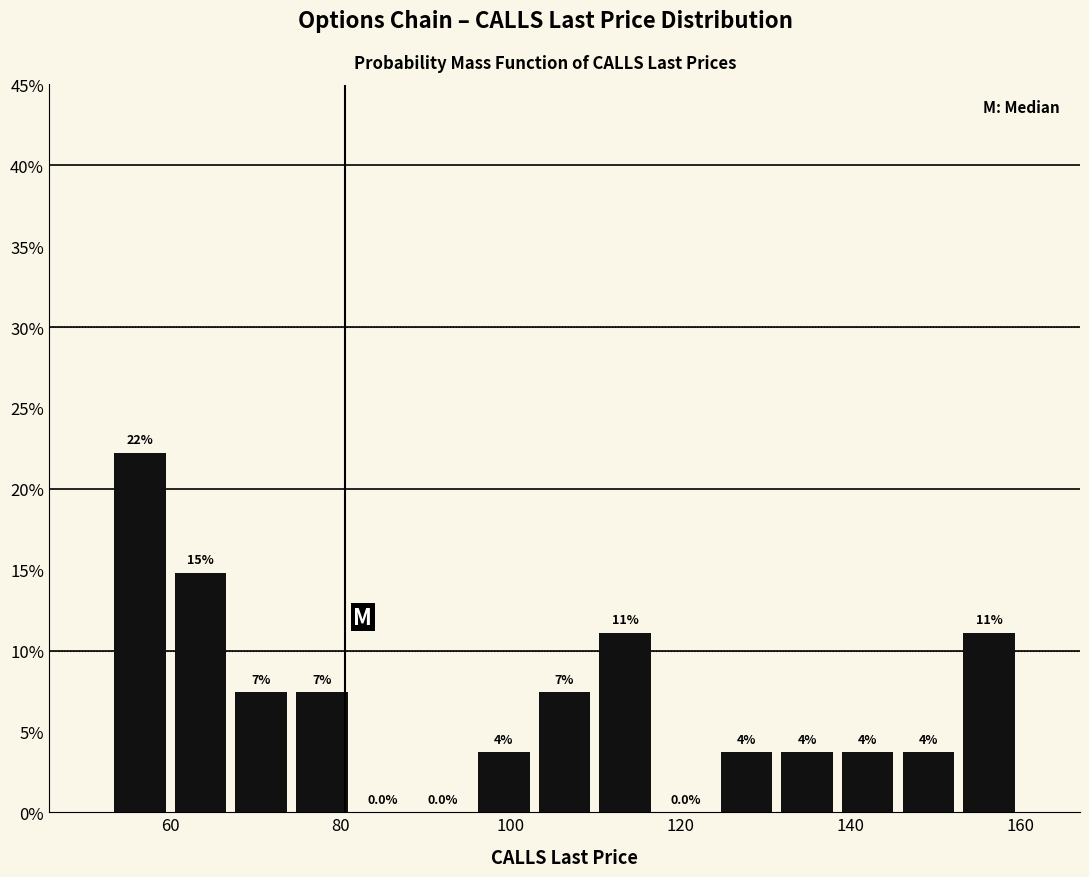

Around what value on the x-axis is the tallest bar? Give the approximate position of its centre, as read against the axis.

56